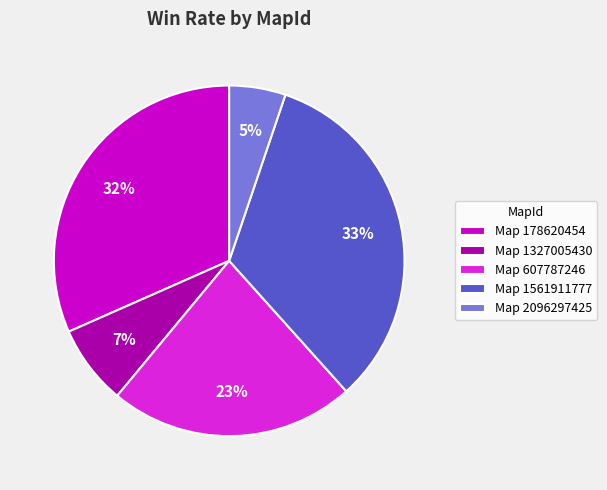

True or false: Map 1327005430 accounts for 1% of the total.

False